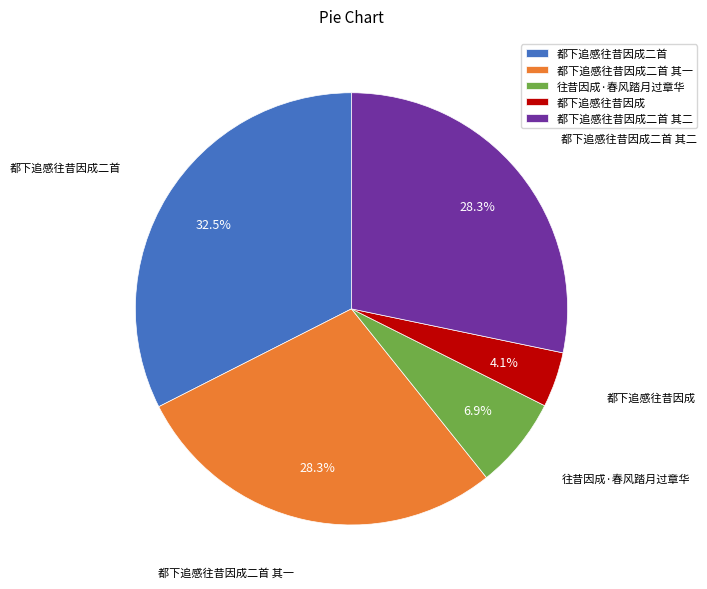

To the nearest percent, what is the combined percentage of 都下追感往昔因成二首 其二 and 往昔因成·春风踏月过章华?

35%